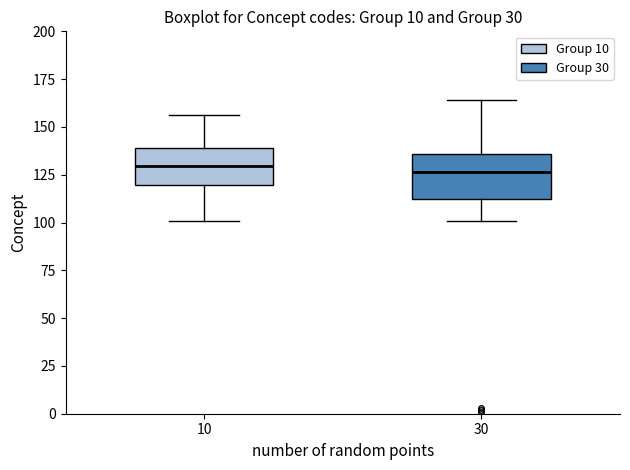

Reading left to right, transcribe this box plot: for each box, give where its median line is, the range the box spans, and where its two whiskers end, as read against the y-axis. The values are not printed on the chart, so give them approximately, as read against the axis.

10: median 130, box 120 to 140, whiskers 100 to 155
30: median 125, box 115 to 135, whiskers 100 to 165